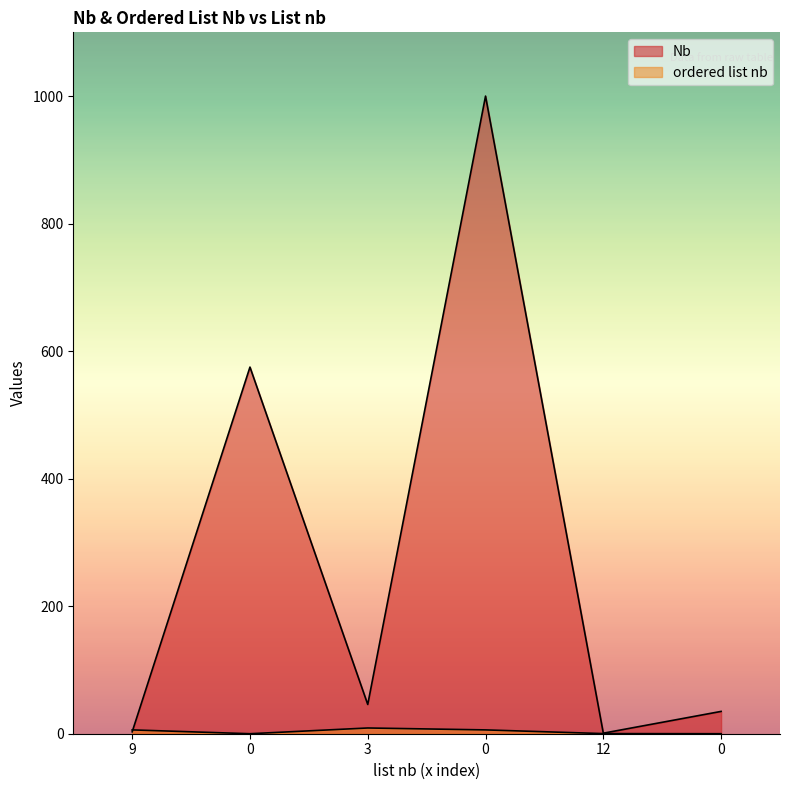

Where do ordered list nb and Nb first cross each other?

9 and 0